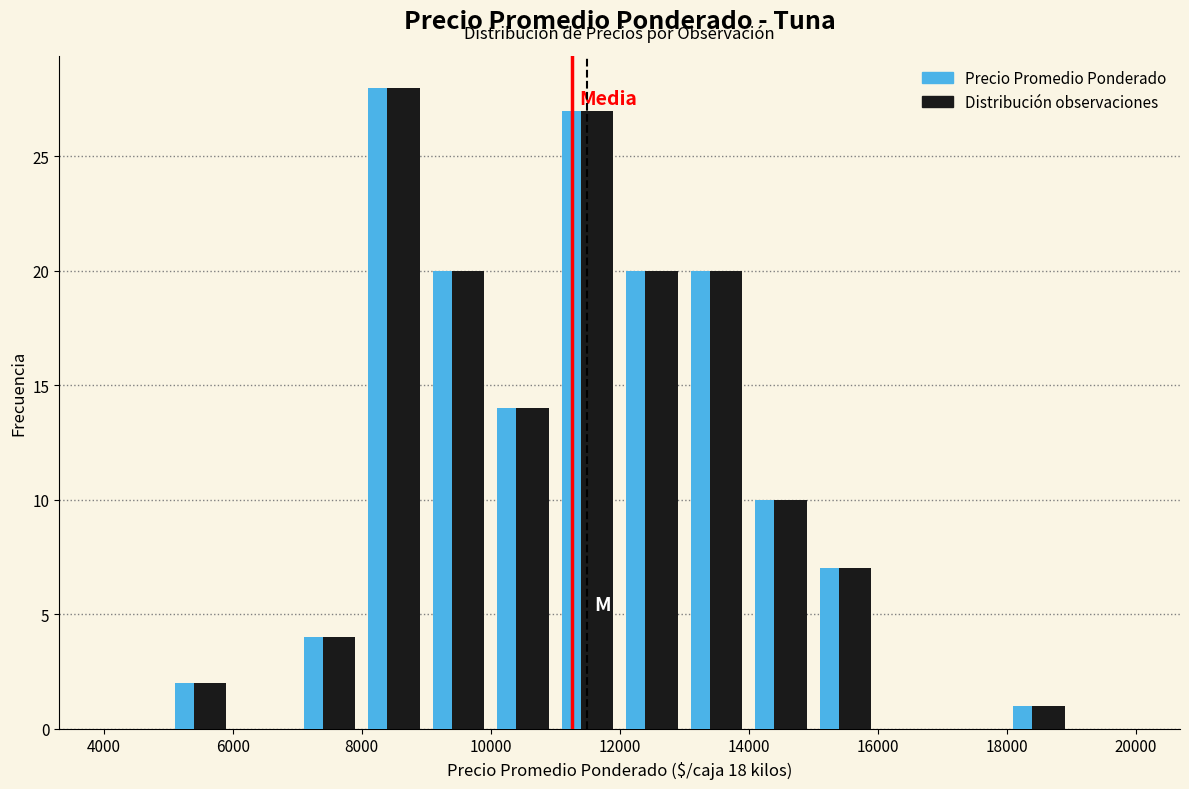

Reading left to right, transcribe this chart: for each range on the x-axis, give the height of each series' bar. The values are not printed on the chart, so give them approximately, as read against the axis.

4000 to 5000: Precio Promedio Ponderado=0	Distribución observaciones=0
5000 to 6000: Precio Promedio Ponderado=2	Distribución observaciones=2
6000 to 7000: Precio Promedio Ponderado=0	Distribución observaciones=0
7000 to 8000: Precio Promedio Ponderado=4	Distribución observaciones=4
8000 to 9000: Precio Promedio Ponderado=28	Distribución observaciones=28
9000 to 10000: Precio Promedio Ponderado=20	Distribución observaciones=20
10000 to 11000: Precio Promedio Ponderado=14	Distribución observaciones=14
11000 to 12000: Precio Promedio Ponderado=27	Distribución observaciones=27
12000 to 13000: Precio Promedio Ponderado=20	Distribución observaciones=20
13000 to 14000: Precio Promedio Ponderado=20	Distribución observaciones=20
14000 to 15000: Precio Promedio Ponderado=10	Distribución observaciones=10
15000 to 16000: Precio Promedio Ponderado=7	Distribución observaciones=7
16000 to 17000: Precio Promedio Ponderado=0	Distribución observaciones=0
17000 to 18000: Precio Promedio Ponderado=0	Distribución observaciones=0
18000 to 19000: Precio Promedio Ponderado=1	Distribución observaciones=1
19000 to 20000: Precio Promedio Ponderado=0	Distribución observaciones=0